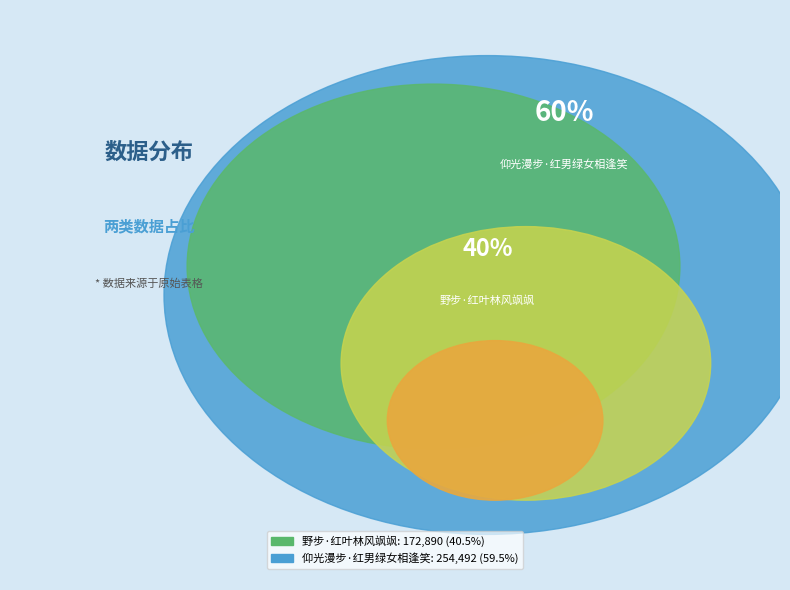

To the nearest percent, what percentage of the pie is 仰光漫步·红男绿女相逢笑?

60%